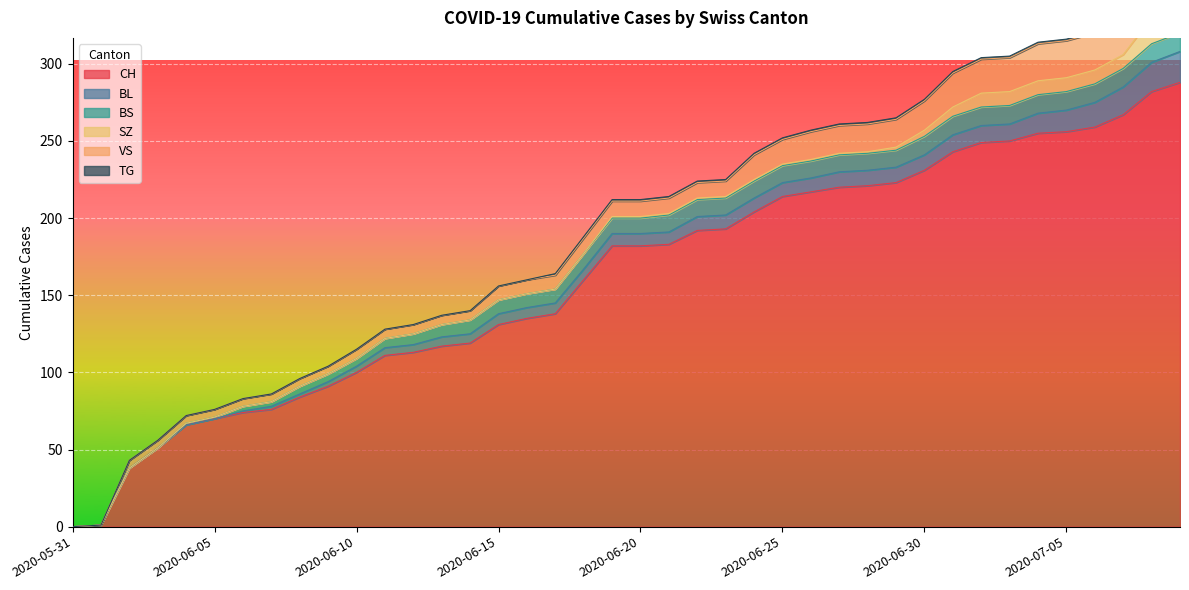

Is the value of TG at 2020-05-31 greater than the value of BS at 2020-06-23?

No